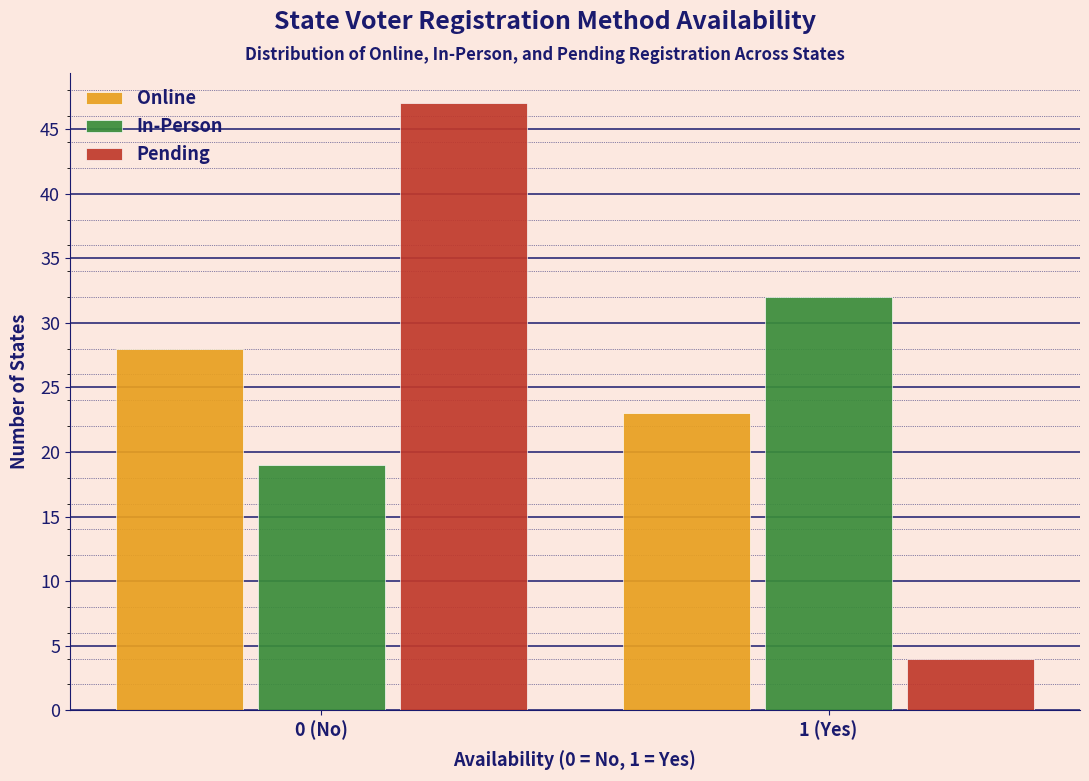

Reading right to left, extract all data points from this chart.

Online: 23	28
In-Person: 32	19
Pending: 4	47